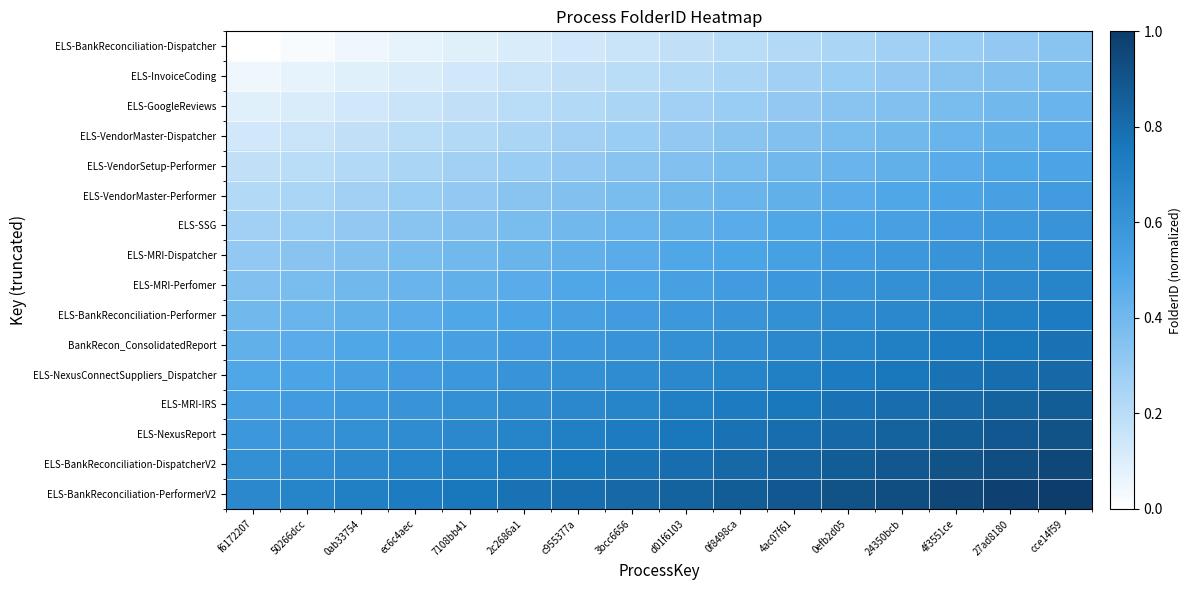

At how many categories does at least one series exceed 0?

16